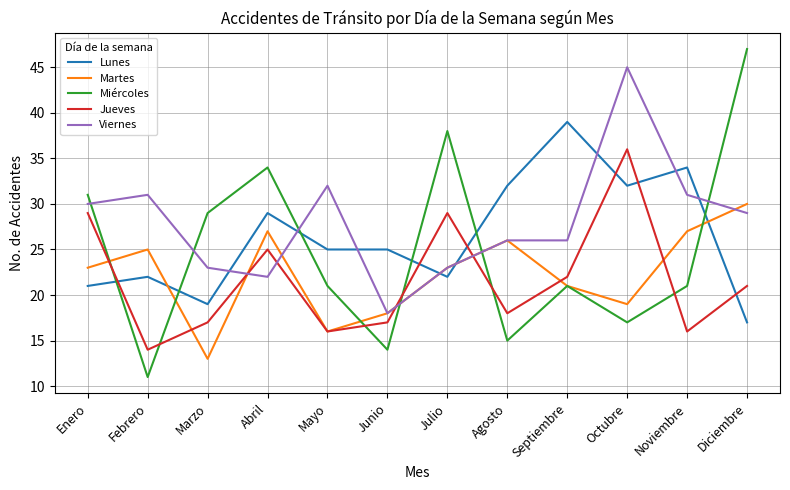

What is the sum of the Lunes values at Diciembre and Abril?

46